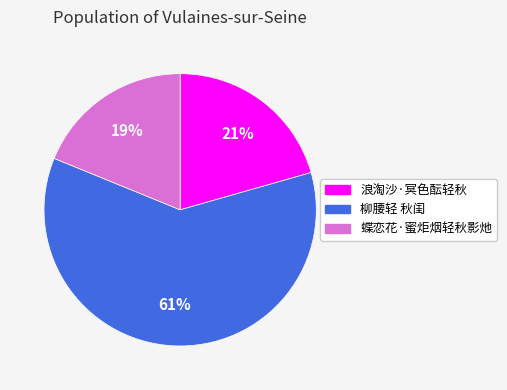

How many slices are in this pie chart?

3